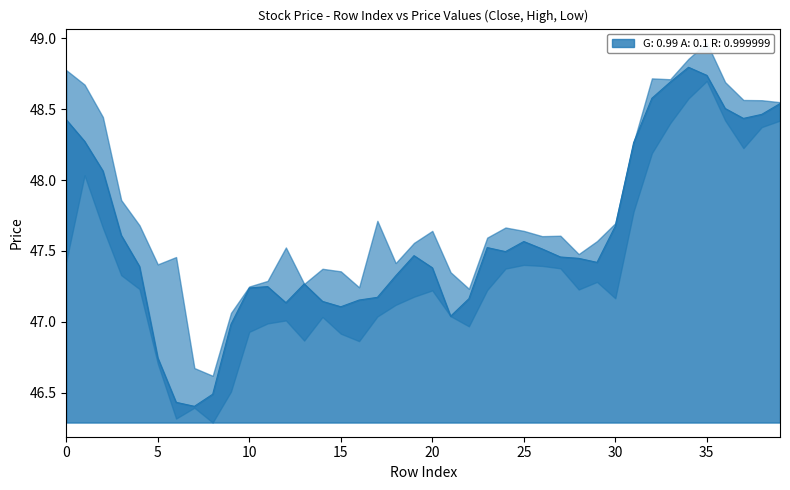

Reading left to right, transcribe all the data shown in this chart.

c: 48.4	48.3	48.1	47.6	47.4	46.7	46.4	46.4	46.5	47.0	47.2	47.2	47.1	47.3	47.1	47.1	47.2	47.2	47.3	47.5	47.4	47.0	47.2	47.5	47.5	47.6	47.5	47.5	47.4	47.4	47.7	48.3	48.6	48.7	48.8	48.7	48.5	48.4	48.5	48.5
h: 48.8	48.7	48.4	47.9	47.7	47.4	47.5	46.7	46.6	47.1	47.2	47.3	47.5	47.3	47.4	47.4	47.2	47.7	47.4	47.6	47.6	47.3	47.2	47.6	47.7	47.6	47.6	47.6	47.5	47.6	47.7	48.3	48.7	48.7	48.9	49.0	48.7	48.6	48.6	48.5
l: 47.4	48.0	47.7	47.3	47.2	46.7	46.3	46.4	46.3	46.5	46.9	47.0	47.0	46.9	47.0	46.9	46.9	47.0	47.1	47.2	47.2	47.0	47.0	47.2	47.4	47.4	47.4	47.4	47.2	47.3	47.2	47.8	48.2	48.4	48.6	48.7	48.4	48.2	48.4	48.4